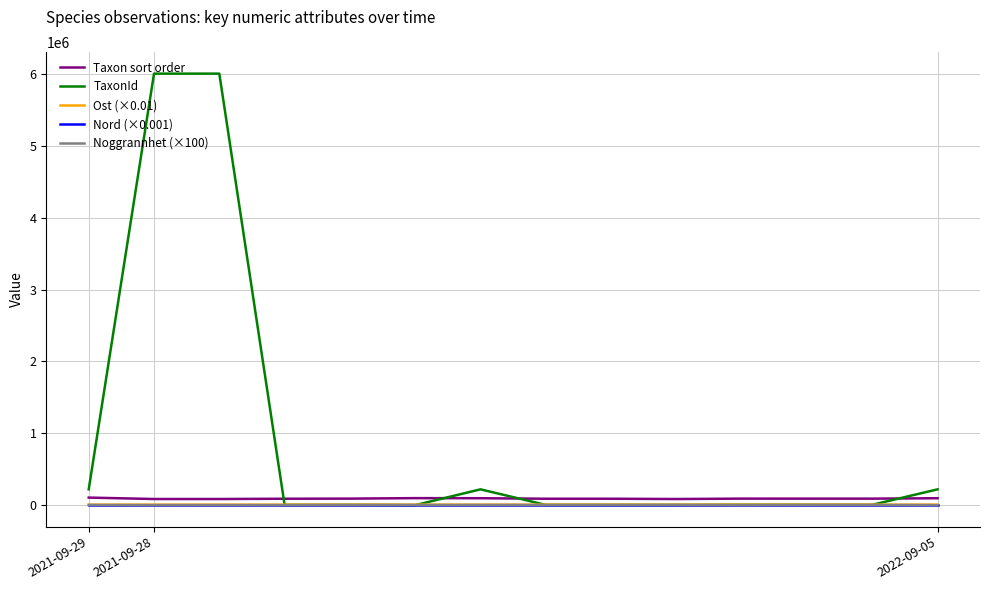

Which series has the largest total across all categories?

TaxonId